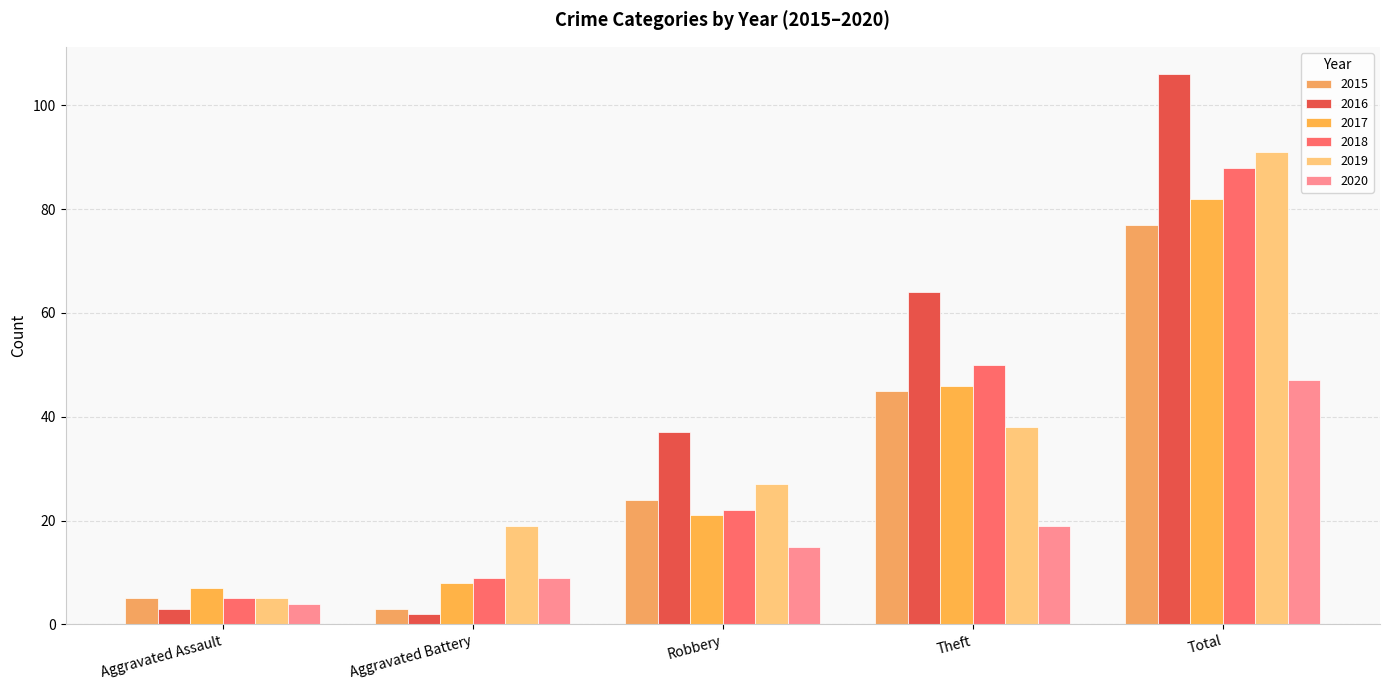

How many values in the 2020 series are below 15?

2